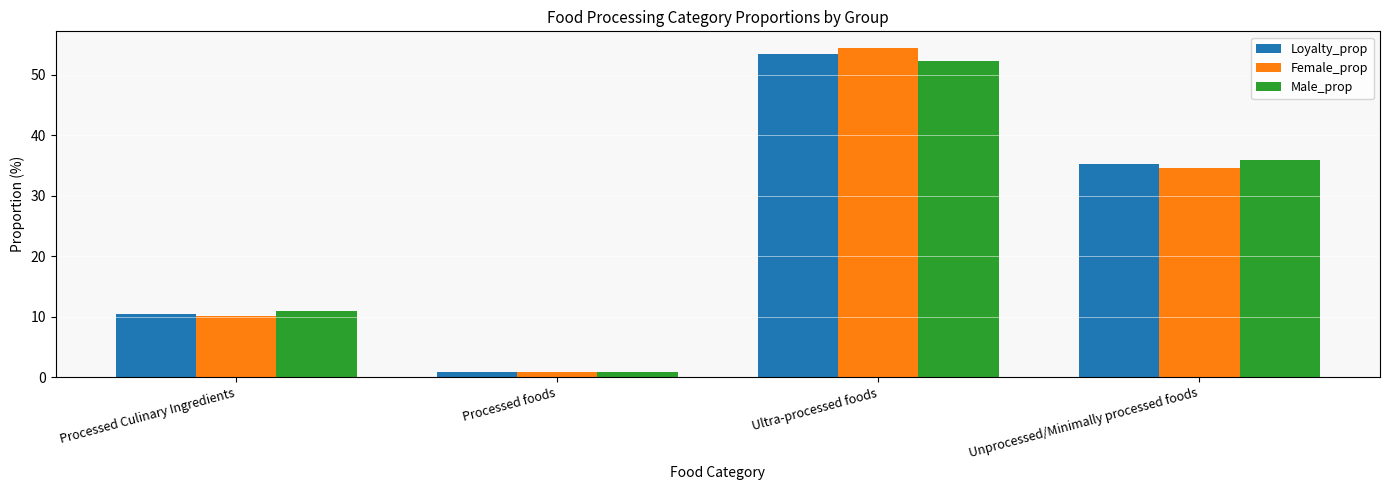

Reading left to right, what are all the values shown in this chart?

Loyalty_prop: Processed Culinary Ingredients=10.5	Processed foods=0.9	Ultra-processed foods=53.4	Unprocessed/Minimally processed foods=35.2
Female_prop: Processed Culinary Ingredients=10.1	Processed foods=0.9	Ultra-processed foods=54.5	Unprocessed/Minimally processed foods=34.6
Male_prop: Processed Culinary Ingredients=10.9	Processed foods=0.9	Ultra-processed foods=52.3	Unprocessed/Minimally processed foods=35.9